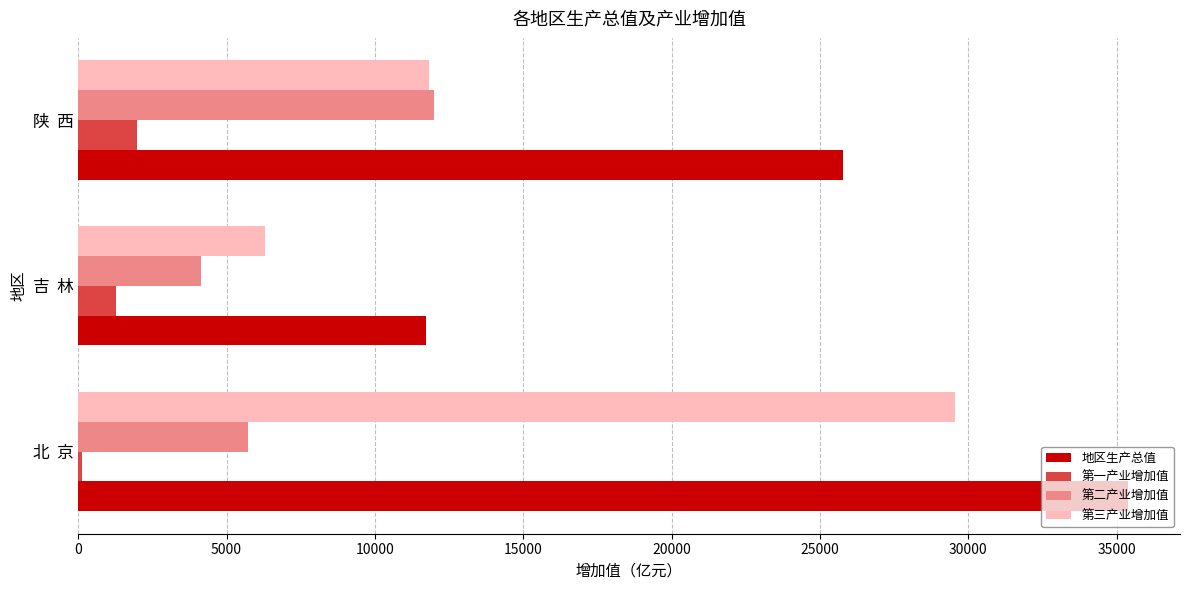

How many values in the 第三产业增加值 series exceed 11821?

2